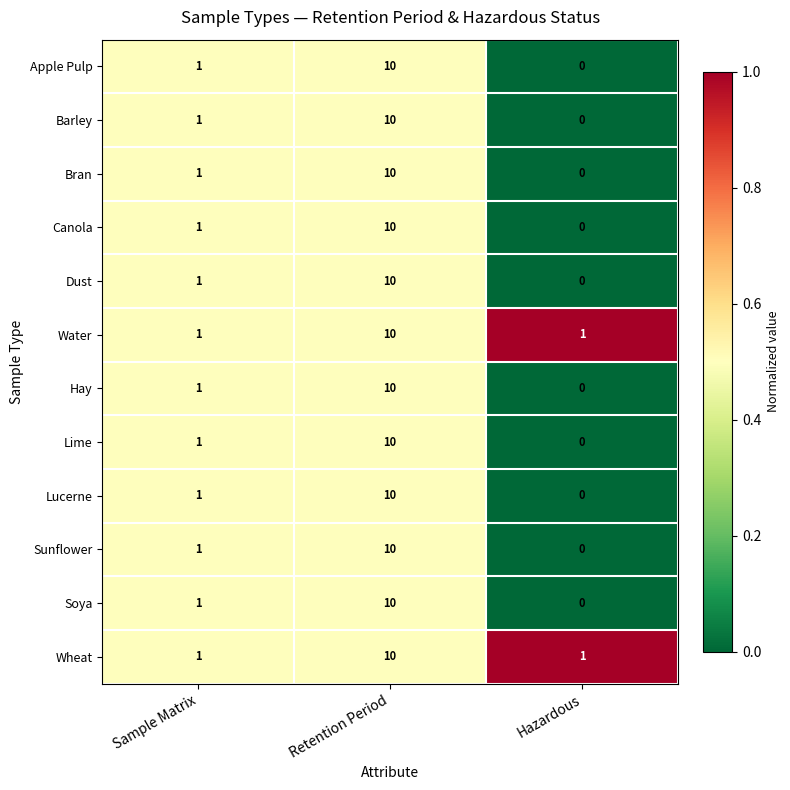

What is the average value of the Barley series?

4